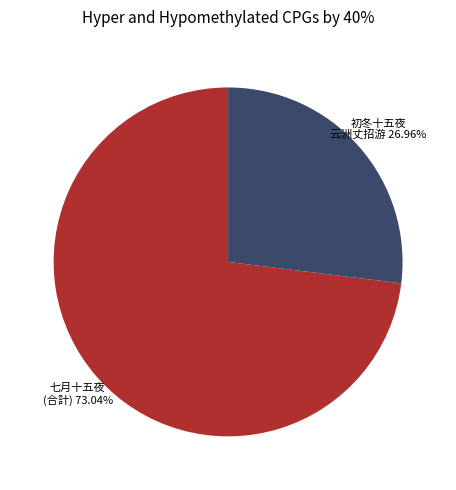

Is there any slice that represents more than half of the pie?

Yes